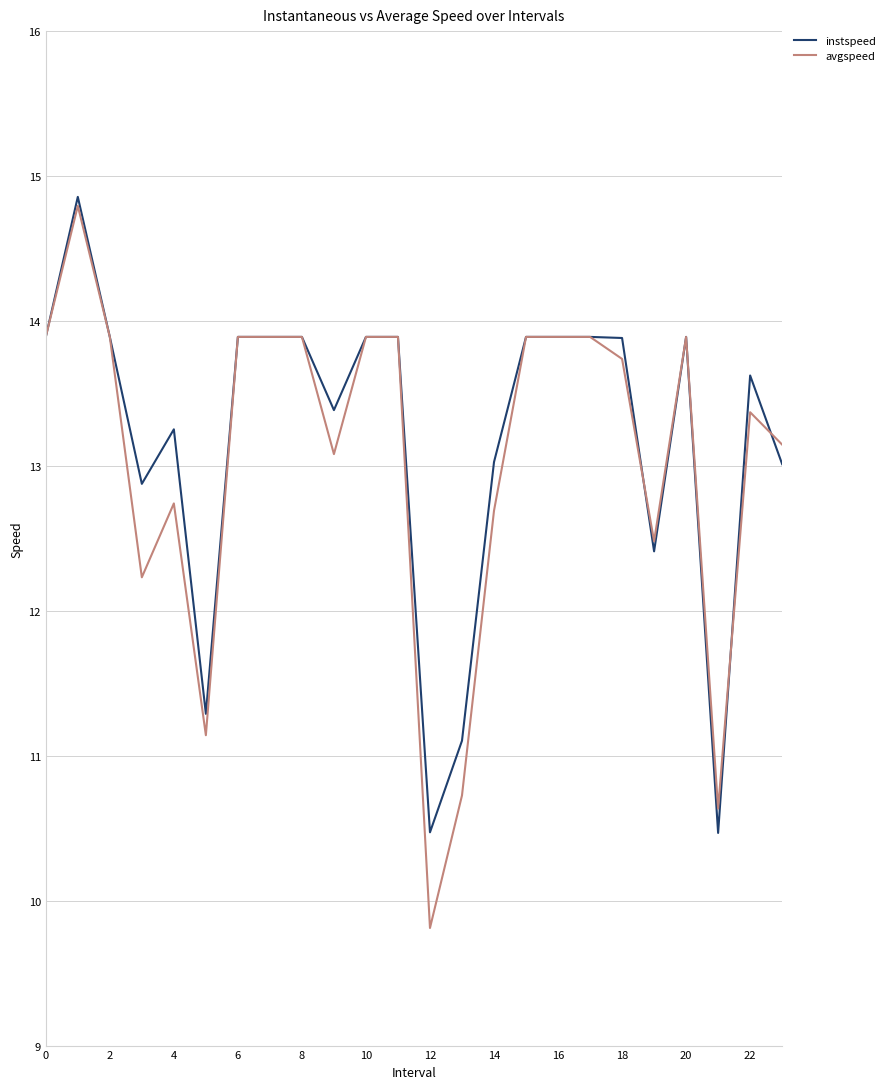

Reading left to right, what are all the values shown in this chart?

instspeed: 13.9	14.9	13.9	12.9	13.3	11.3	13.9	13.9	13.9	13.4	13.9	13.9	10.5	11.1	13.0	13.9	13.9	13.9	13.9	12.4	13.9	10.5	13.6	13.0
avgspeed: 13.9	14.8	13.9	12.2	12.7	11.1	13.9	13.9	13.9	13.1	13.9	13.9	9.8	10.7	12.7	13.9	13.9	13.9	13.7	12.5	13.9	10.6	13.4	13.1